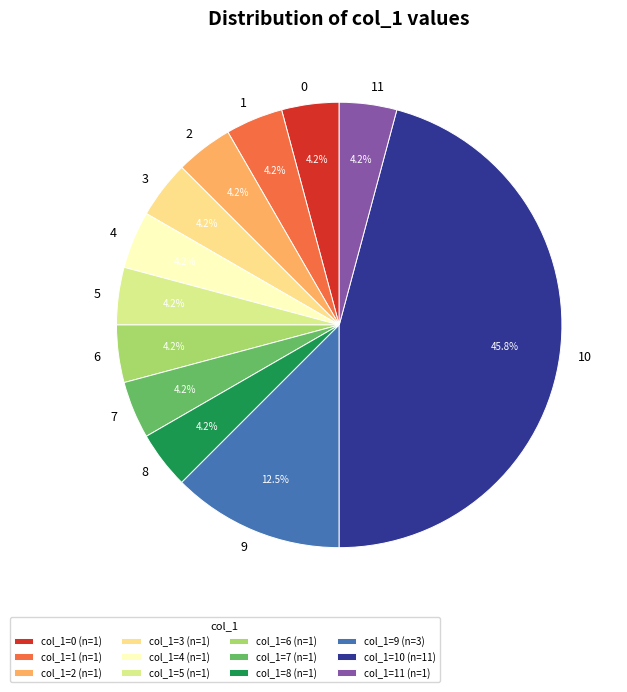

How many segments does this pie chart have?

12